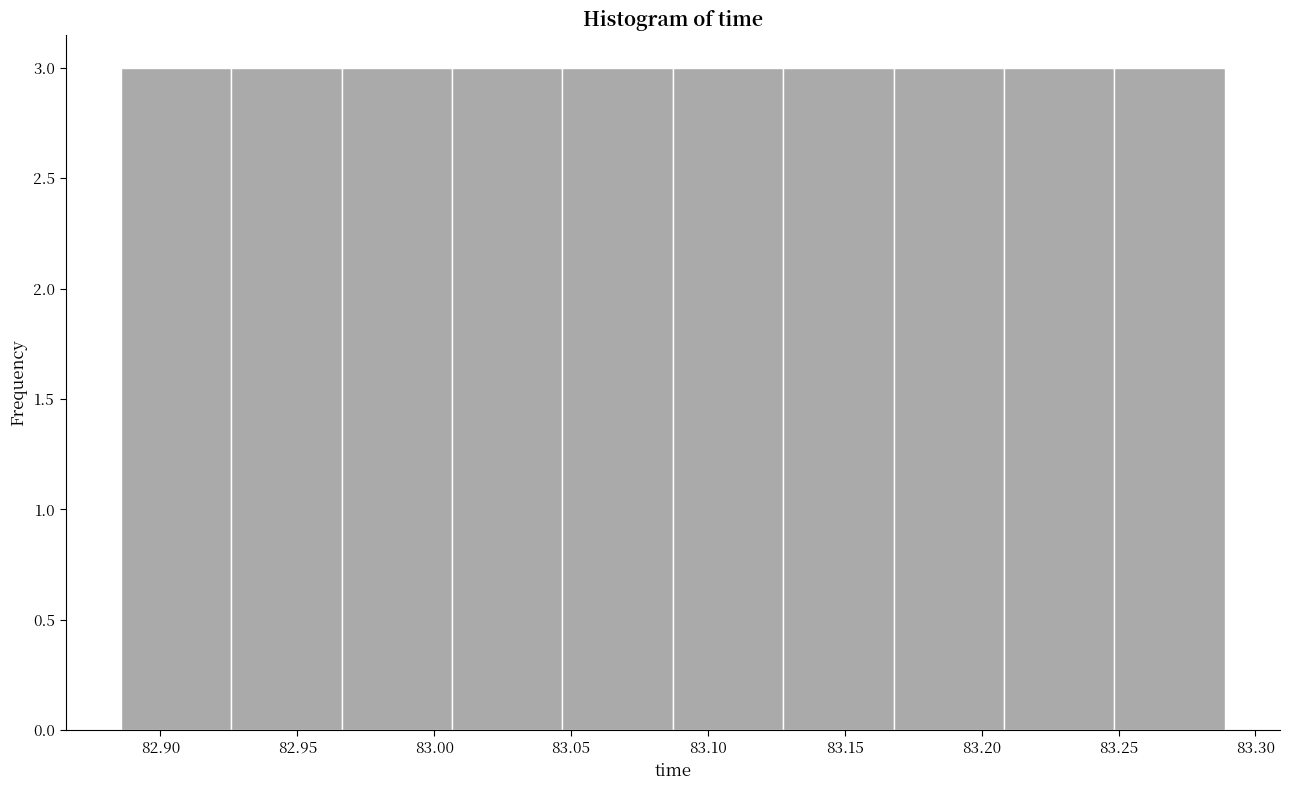

Reading left to right, transcribe this chart: for each bar, give the range it covers on the x-axis and its height. Neither the bar edges nor the heights are printed on the chart, so give them approximately, as read against the axes.

82.885 to 82.925: 3
82.925 to 82.965: 3
82.965 to 83.005: 3
83.005 to 83.045: 3
83.045 to 83.085: 3
83.085 to 83.125: 3
83.125 to 83.170: 3
83.170 to 83.210: 3
83.210 to 83.250: 3
83.250 to 83.290: 3